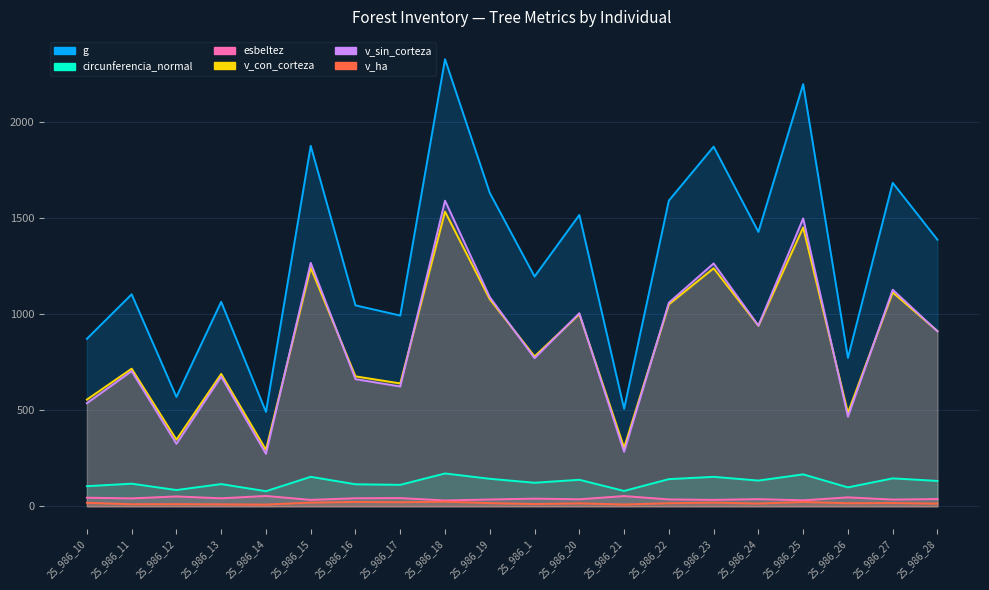

Reading left to right, list all the values displayed in this chart.

g: 872.1	1103.7	569.4	1064.6	491.6	1876.6	1046.2	993.1	2327.6	1631.5	1196.2	1517.0	507.8	1591.8	1872.6	1428.5	2198.1	772.7	1684.2	1387.8
circunferencia_normal: 104.7	117.8	84.6	115.7	78.6	153.6	114.7	111.7	171.0	143.2	122.6	138.1	79.9	141.4	153.4	134.0	166.2	98.5	145.5	132.1
esbeltez: 44.8	41.2	51.4	41.8	53.8	33.5	42.0	42.8	30.4	35.5	40.0	36.5	53.3	35.8	33.5	37.4	31.2	46.6	35.0	37.8
v_con_corteza: 555.6	716.4	346.8	689.4	294.0	1241.8	676.6	639.7	1534.3	1078.1	780.5	1000.6	305.0	1051.3	1239.2	940.3	1451.5	486.7	1113.5	912.4
v_sin_corteza: 536.8	703.7	325.3	675.3	273.0	1267.3	662.0	623.7	1591.2	1089.0	771.0	1005.4	283.8	1060.1	1264.5	940.7	1498.8	466.2	1127.4	910.9
v_ha: 18.2	10.8	11.1	10.3	9.0	19.3	22.7	21.3	24.0	16.6	11.8	15.3	9.4	16.2	19.2	14.4	22.6	15.9	17.2	13.9